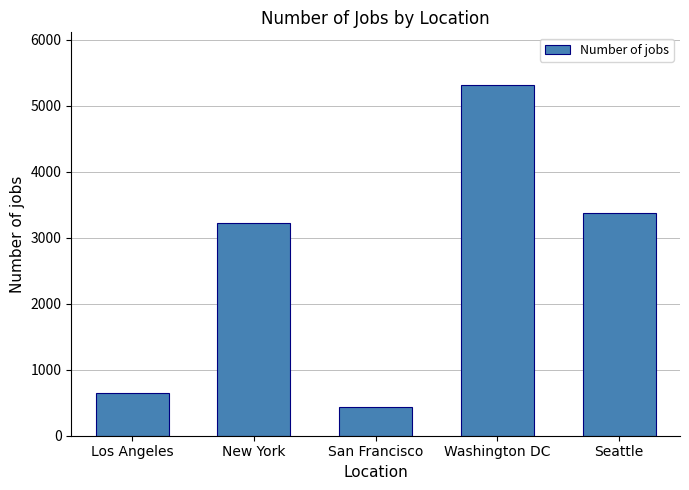

The value at Los Angeles is 926. True or false?

False